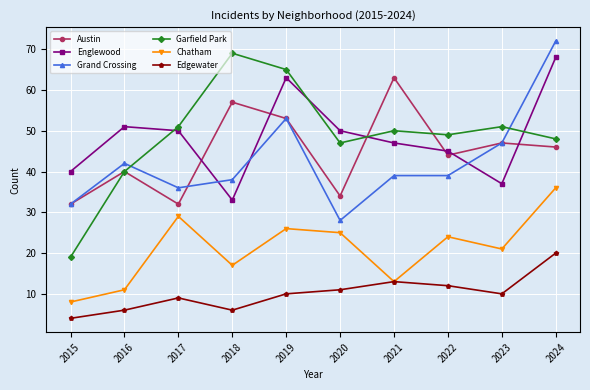

At how many categories does at least one series exceed 7?

10